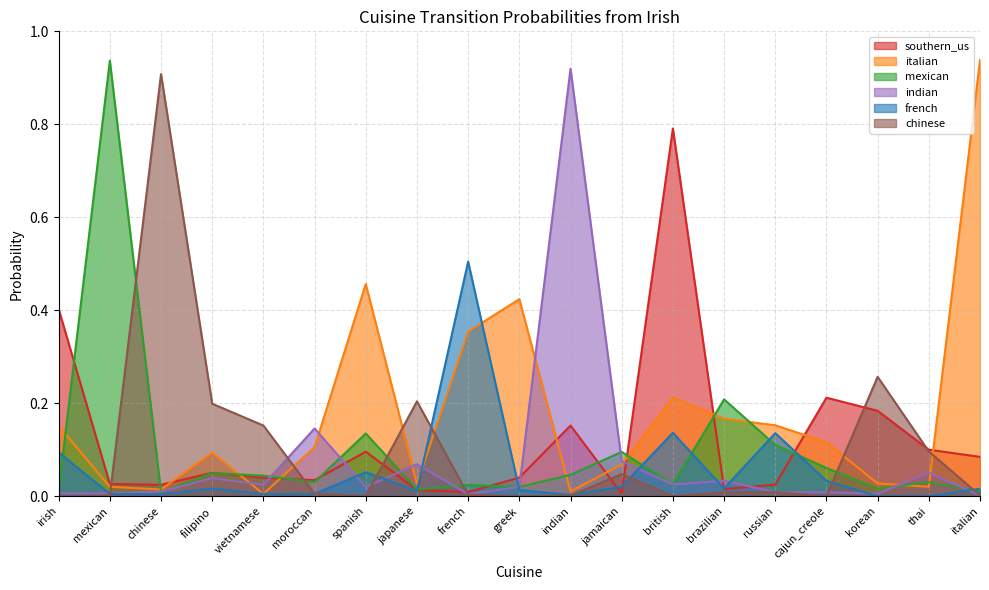

At indian, list the series in order from smallest to largest.

chinese, french, italian, mexican, southern_us, indian